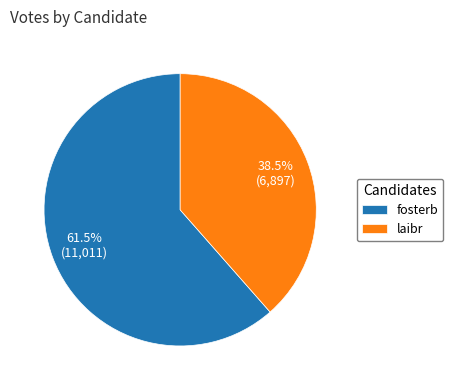

To the nearest percent, what is the combined percentage of fosterb and laibr?

100%